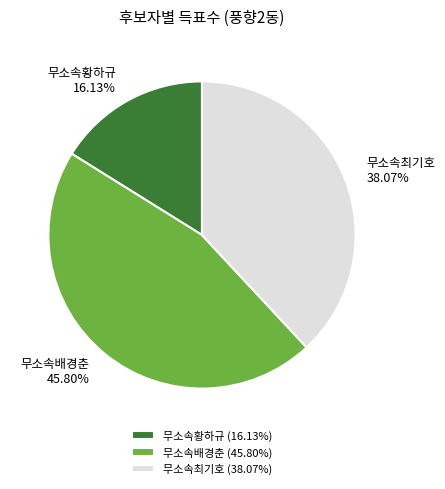

Is the sum of 무소속최기호 and 무소속황하규 greater than half?

Yes